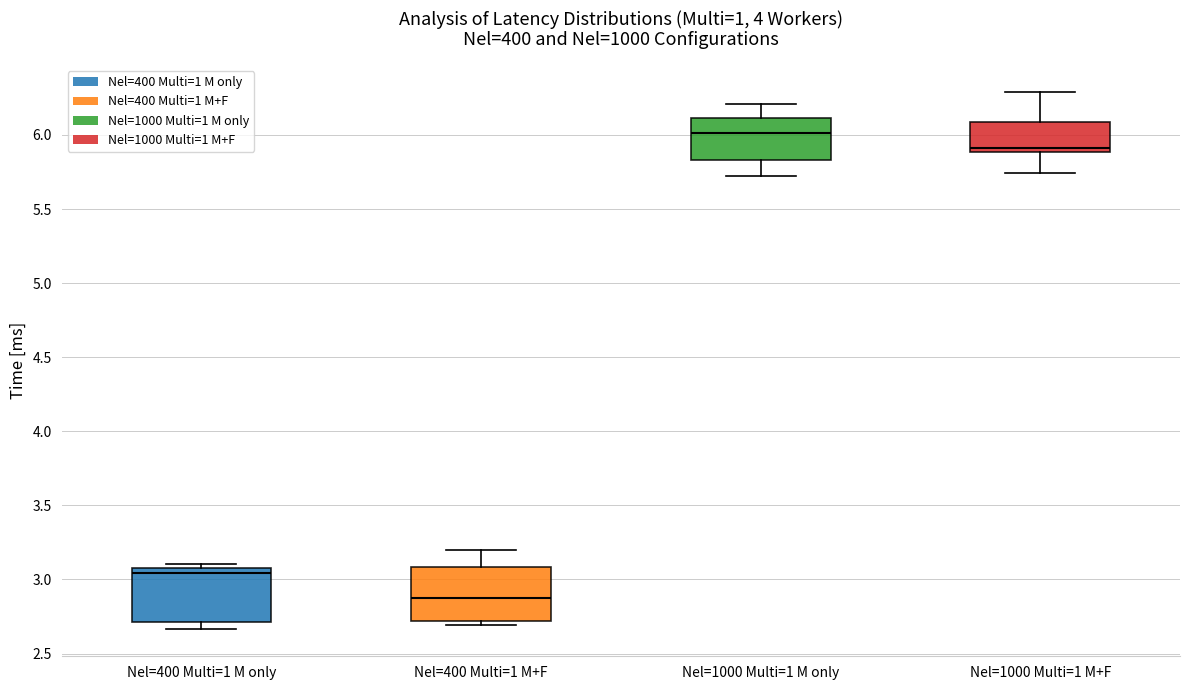

Where does the median line of the box for Nel=400 Multi=1 M only sit on the y-axis? The values are not printed on the chart, so give them approximately, as read against the axis.

3.05